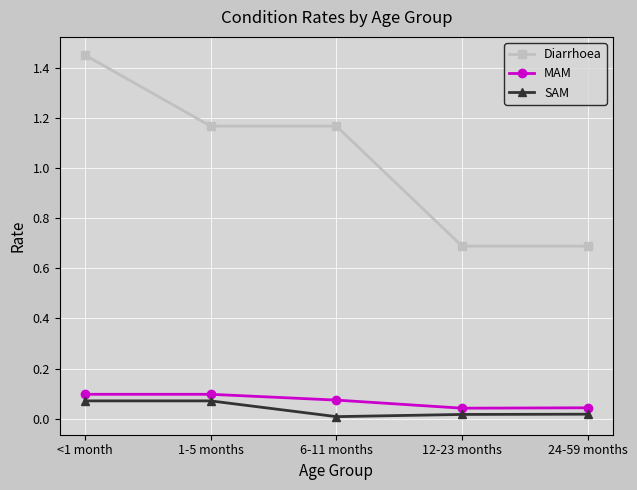

True or false: Diarrhoea has more than 1 interior local peaks.

False